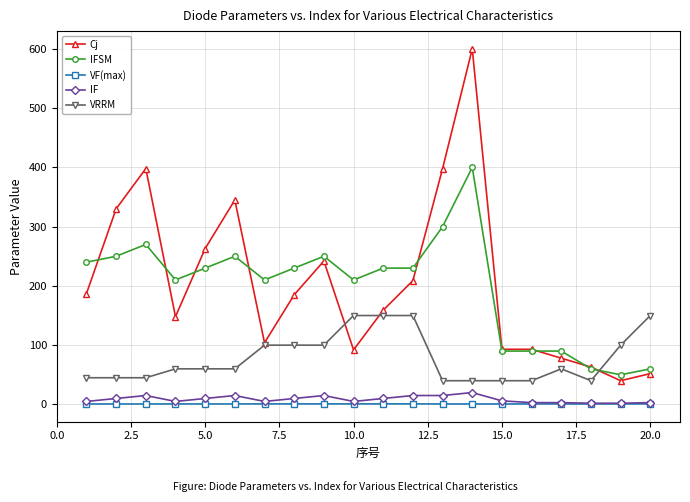

True or false: VF(max) and IFSM cross at least once.

False